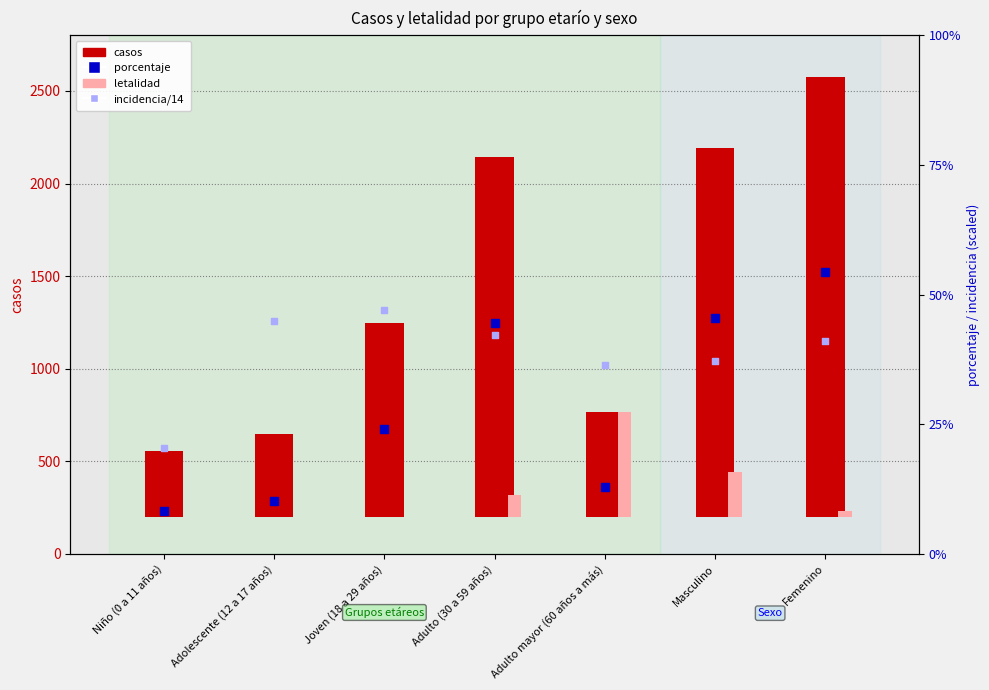

At how many categories does at least one series exceed 897?

4